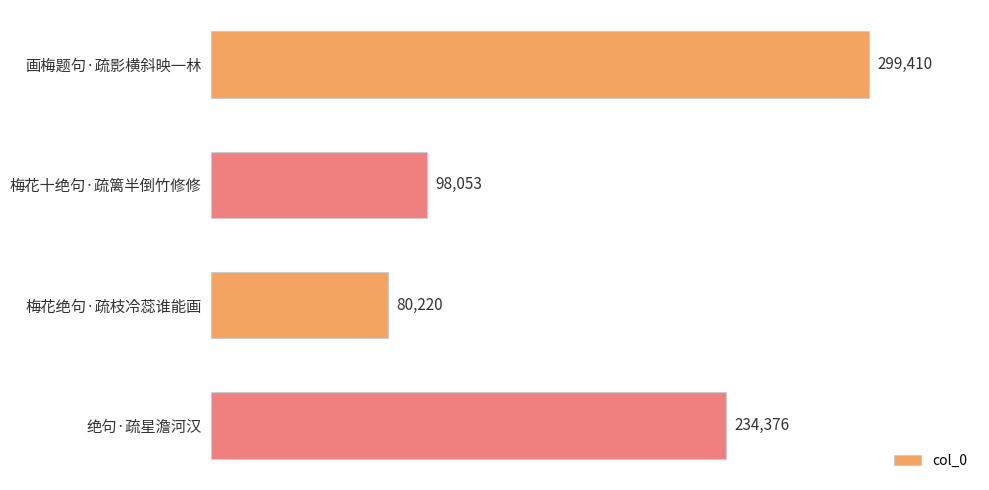

Where is the data nearest to the value 189815?

绝句·疏星澹河汉